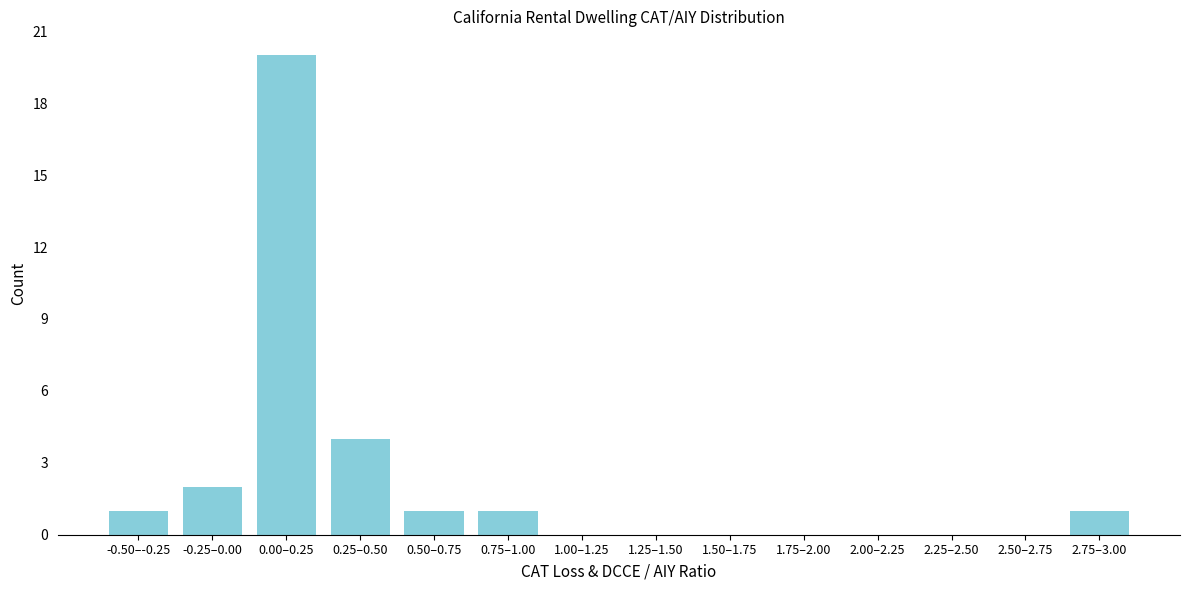

Reading left to right, what are all the values shown in this chart?

-0.50–-0.25=1	-0.25–0.00=2	0.00–0.25=20	0.25–0.50=4	0.50–0.75=1	0.75–1.00=1	1.00–1.25=0	1.25–1.50=0	1.50–1.75=0	1.75–2.00=0	2.00–2.25=0	2.25–2.50=0	2.50–2.75=0	2.75–3.00=1